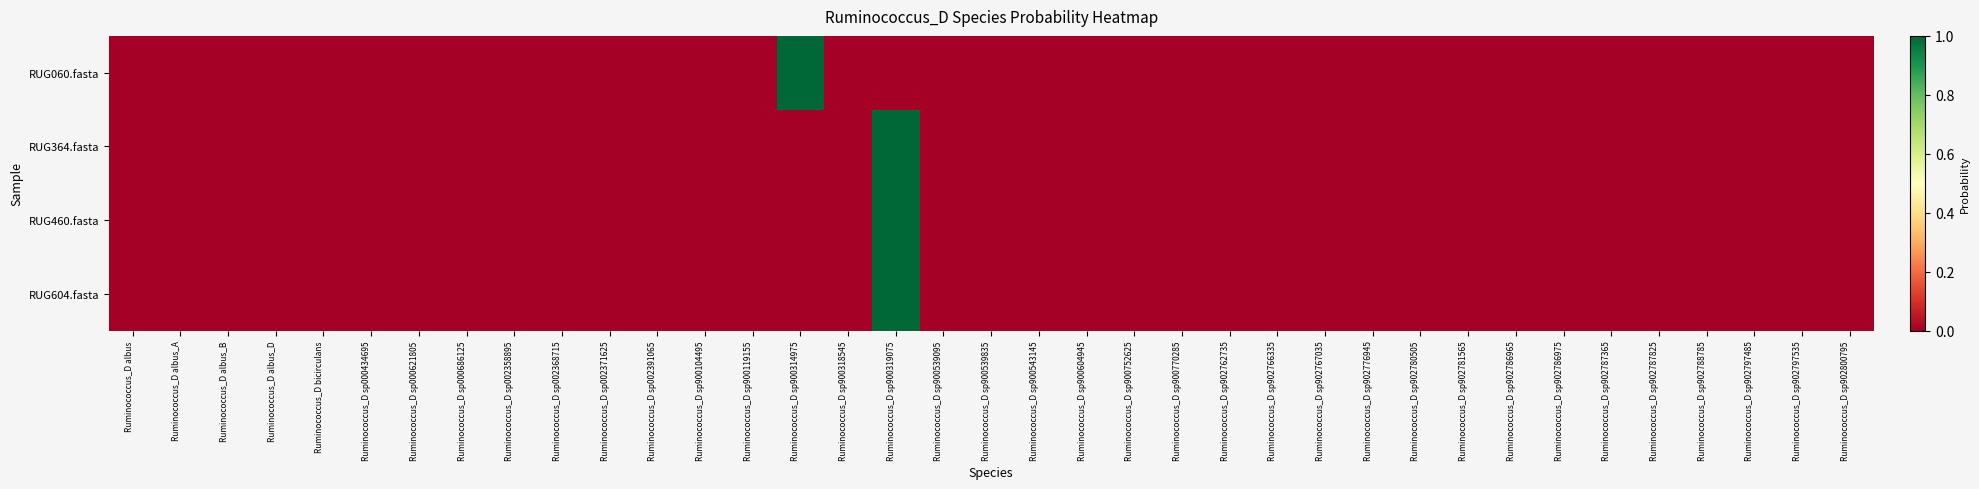

Reading left to right, list all the values displayed in this chart.

RUG060.fasta: Ruminococcus_D albus=0.0	Ruminococcus_D albus_A=0.0	Ruminococcus_D albus_B=0.0	Ruminococcus_D albus_D=0.0	Ruminococcus_D bicirculans=0.0	Ruminococcus_D sp000434695=0.0	Ruminococcus_D sp000621805=0.0	Ruminococcus_D sp000686125=0.0	Ruminococcus_D sp002358895=0.0	Ruminococcus_D sp002368715=0.0	Ruminococcus_D sp002371625=0.0	Ruminococcus_D sp002391065=0.0	Ruminococcus_D sp900104495=0.0	Ruminococcus_D sp900119155=0.0	Ruminococcus_D sp900314975=1.0	Ruminococcus_D sp900318545=0.0	Ruminococcus_D sp900319075=0.0	Ruminococcus_D sp900539095=0.0	Ruminococcus_D sp900539835=0.0	Ruminococcus_D sp900543145=0.0	Ruminococcus_D sp900604945=0.0	Ruminococcus_D sp900752625=0.0	Ruminococcus_D sp900770285=0.0	Ruminococcus_D sp902762735=0.0	Ruminococcus_D sp902766335=0.0	Ruminococcus_D sp902767035=0.0	Ruminococcus_D sp902776945=0.0	Ruminococcus_D sp902780505=0.0	Ruminococcus_D sp902781565=0.0	Ruminococcus_D sp902786965=0.0	Ruminococcus_D sp902786975=0.0	Ruminococcus_D sp902787365=0.0	Ruminococcus_D sp902787825=0.0	Ruminococcus_D sp902788785=0.0	Ruminococcus_D sp902797485=0.0	Ruminococcus_D sp902797535=0.0	Ruminococcus_D sp902800795=0.0
RUG364.fasta: Ruminococcus_D albus=0.0	Ruminococcus_D albus_A=0.0	Ruminococcus_D albus_B=0.0	Ruminococcus_D albus_D=0.0	Ruminococcus_D bicirculans=0.0	Ruminococcus_D sp000434695=0.0	Ruminococcus_D sp000621805=0.0	Ruminococcus_D sp000686125=0.0	Ruminococcus_D sp002358895=0.0	Ruminococcus_D sp002368715=0.0	Ruminococcus_D sp002371625=0.0	Ruminococcus_D sp002391065=0.0	Ruminococcus_D sp900104495=0.0	Ruminococcus_D sp900119155=0.0	Ruminococcus_D sp900314975=0.0	Ruminococcus_D sp900318545=0.0	Ruminococcus_D sp900319075=1.0	Ruminococcus_D sp900539095=0.0	Ruminococcus_D sp900539835=0.0	Ruminococcus_D sp900543145=0.0	Ruminococcus_D sp900604945=0.0	Ruminococcus_D sp900752625=0.0	Ruminococcus_D sp900770285=0.0	Ruminococcus_D sp902762735=0.0	Ruminococcus_D sp902766335=0.0	Ruminococcus_D sp902767035=0.0	Ruminococcus_D sp902776945=0.0	Ruminococcus_D sp902780505=0.0	Ruminococcus_D sp902781565=0.0	Ruminococcus_D sp902786965=0.0	Ruminococcus_D sp902786975=0.0	Ruminococcus_D sp902787365=0.0	Ruminococcus_D sp902787825=0.0	Ruminococcus_D sp902788785=0.0	Ruminococcus_D sp902797485=0.0	Ruminococcus_D sp902797535=0.0	Ruminococcus_D sp902800795=0.0
RUG460.fasta: Ruminococcus_D albus=0.0	Ruminococcus_D albus_A=0.0	Ruminococcus_D albus_B=0.0	Ruminococcus_D albus_D=0.0	Ruminococcus_D bicirculans=0.0	Ruminococcus_D sp000434695=0.0	Ruminococcus_D sp000621805=0.0	Ruminococcus_D sp000686125=0.0	Ruminococcus_D sp002358895=0.0	Ruminococcus_D sp002368715=0.0	Ruminococcus_D sp002371625=0.0	Ruminococcus_D sp002391065=0.0	Ruminococcus_D sp900104495=0.0	Ruminococcus_D sp900119155=0.0	Ruminococcus_D sp900314975=0.0	Ruminococcus_D sp900318545=0.0	Ruminococcus_D sp900319075=1.0	Ruminococcus_D sp900539095=0.0	Ruminococcus_D sp900539835=0.0	Ruminococcus_D sp900543145=0.0	Ruminococcus_D sp900604945=0.0	Ruminococcus_D sp900752625=0.0	Ruminococcus_D sp900770285=0.0	Ruminococcus_D sp902762735=0.0	Ruminococcus_D sp902766335=0.0	Ruminococcus_D sp902767035=0.0	Ruminococcus_D sp902776945=0.0	Ruminococcus_D sp902780505=0.0	Ruminococcus_D sp902781565=0.0	Ruminococcus_D sp902786965=0.0	Ruminococcus_D sp902786975=0.0	Ruminococcus_D sp902787365=0.0	Ruminococcus_D sp902787825=0.0	Ruminococcus_D sp902788785=0.0	Ruminococcus_D sp902797485=0.0	Ruminococcus_D sp902797535=0.0	Ruminococcus_D sp902800795=0.0
RUG604.fasta: Ruminococcus_D albus=0.0	Ruminococcus_D albus_A=0.0	Ruminococcus_D albus_B=0.0	Ruminococcus_D albus_D=0.0	Ruminococcus_D bicirculans=0.0	Ruminococcus_D sp000434695=0.0	Ruminococcus_D sp000621805=0.0	Ruminococcus_D sp000686125=0.0	Ruminococcus_D sp002358895=0.0	Ruminococcus_D sp002368715=0.0	Ruminococcus_D sp002371625=0.0	Ruminococcus_D sp002391065=0.0	Ruminococcus_D sp900104495=0.0	Ruminococcus_D sp900119155=0.0	Ruminococcus_D sp900314975=0.0	Ruminococcus_D sp900318545=0.0	Ruminococcus_D sp900319075=1.0	Ruminococcus_D sp900539095=0.0	Ruminococcus_D sp900539835=0.0	Ruminococcus_D sp900543145=0.0	Ruminococcus_D sp900604945=0.0	Ruminococcus_D sp900752625=0.0	Ruminococcus_D sp900770285=0.0	Ruminococcus_D sp902762735=0.0	Ruminococcus_D sp902766335=0.0	Ruminococcus_D sp902767035=0.0	Ruminococcus_D sp902776945=0.0	Ruminococcus_D sp902780505=0.0	Ruminococcus_D sp902781565=0.0	Ruminococcus_D sp902786965=0.0	Ruminococcus_D sp902786975=0.0	Ruminococcus_D sp902787365=0.0	Ruminococcus_D sp902787825=0.0	Ruminococcus_D sp902788785=0.0	Ruminococcus_D sp902797485=0.0	Ruminococcus_D sp902797535=0.0	Ruminococcus_D sp902800795=0.0